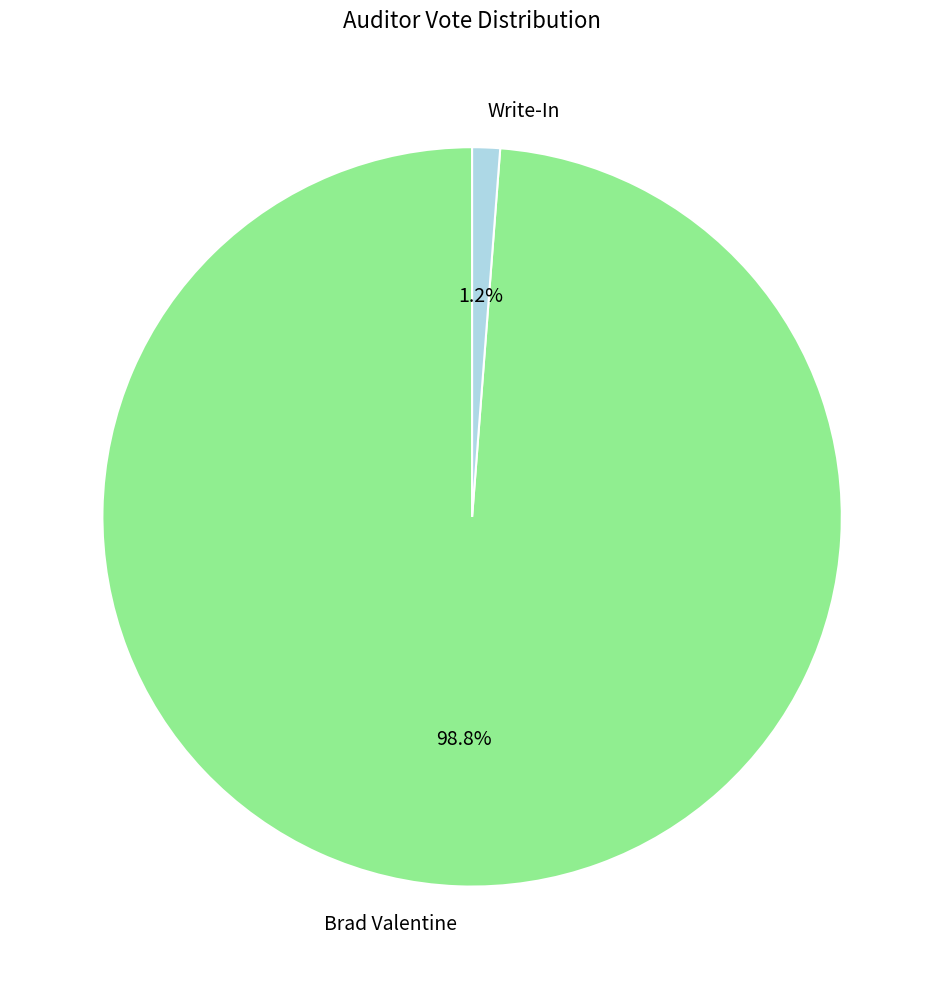

What is the largest slice in the pie chart?

Brad Valentine